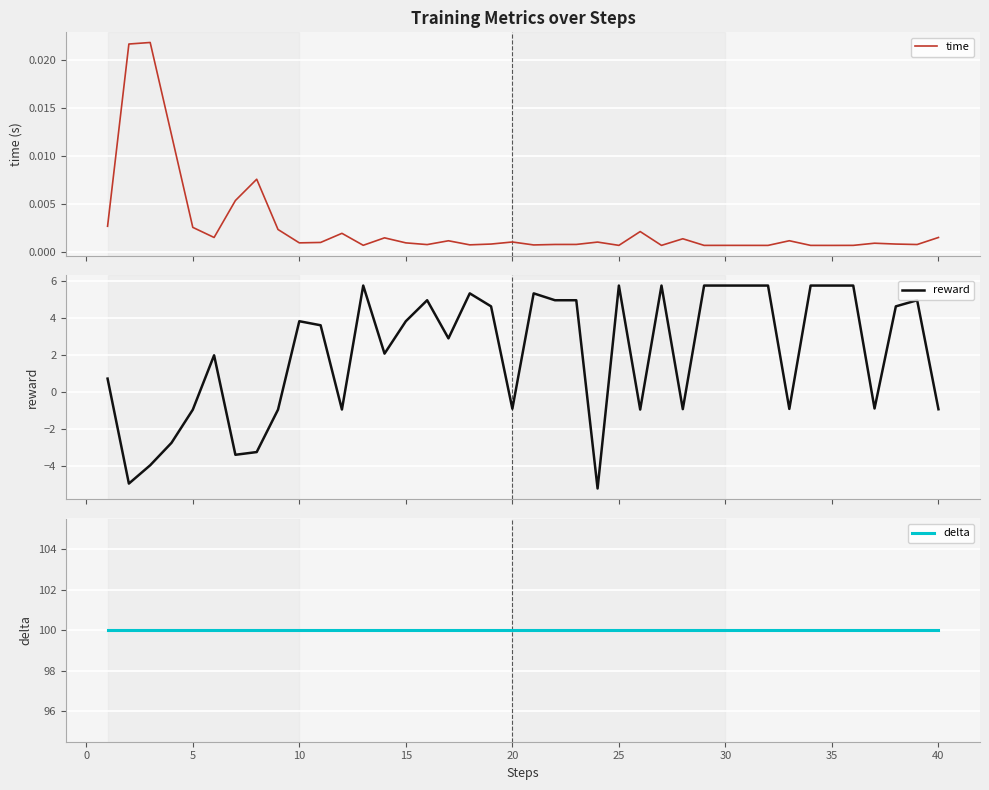

How many lines are shown in the chart?

3